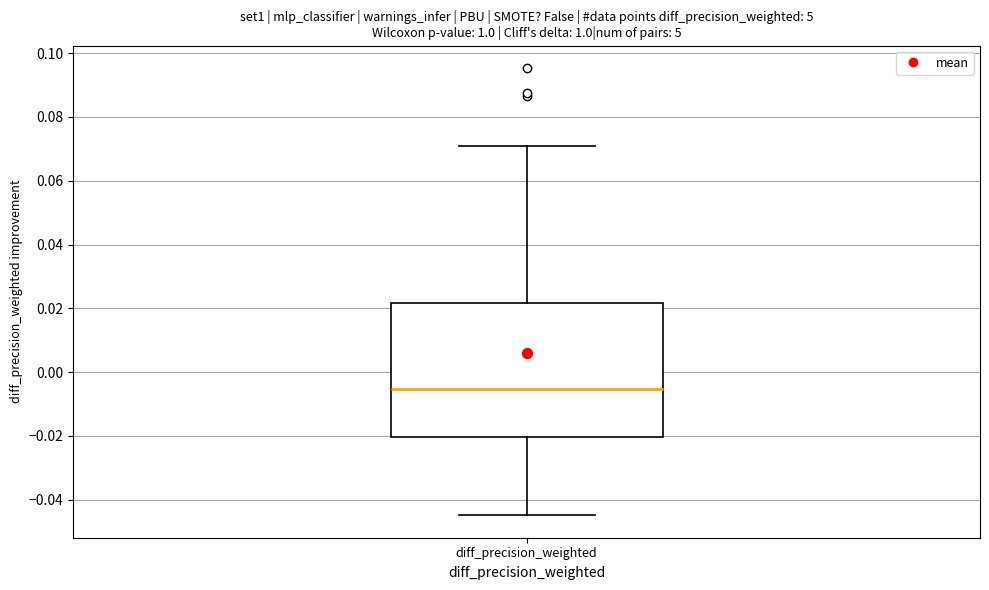

Where is the lower edge of the box for diff_precision_weighted on the y-axis? The values are not printed on the chart, so give them approximately, as read against the axis.

-0.020